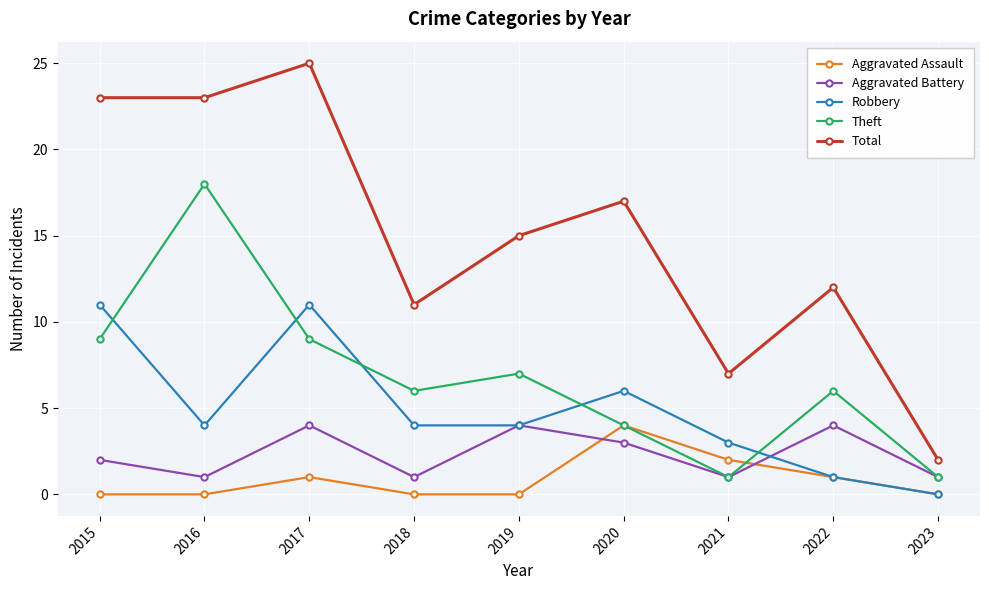

How many values in the Aggravated Battery series are below 2?

4